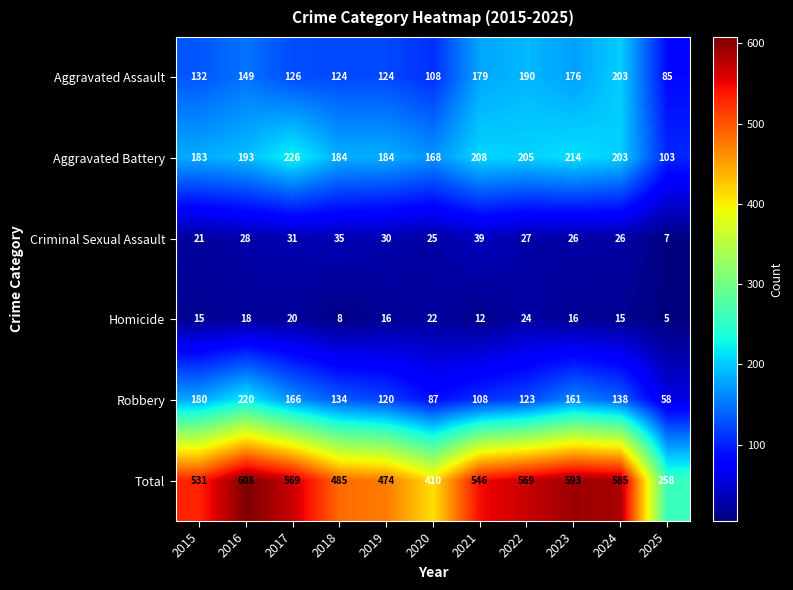

What is the difference between the highest and lowest values at 2021?

534